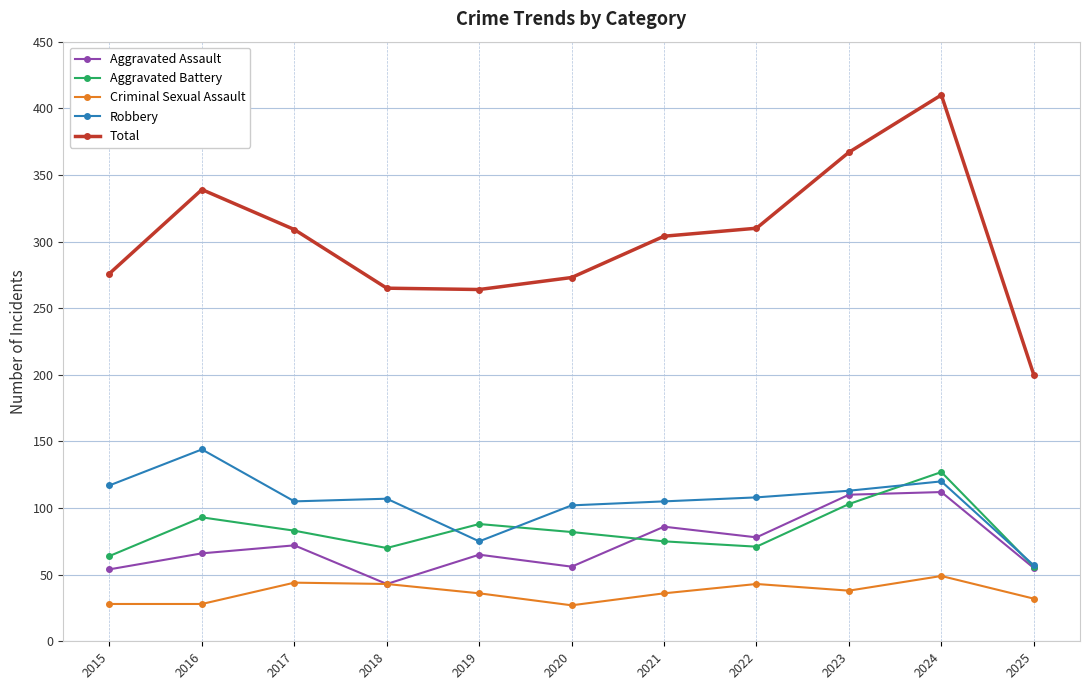

The value of Aggravated Battery at 2019 is 88. True or false?

True